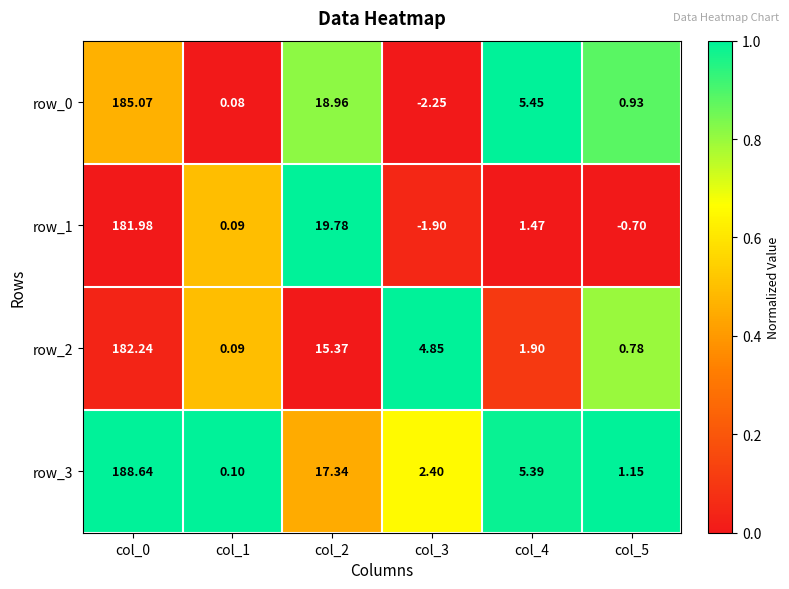

Is the value of row_0 at col_2 greater than the value of row_3 at col_5?

Yes